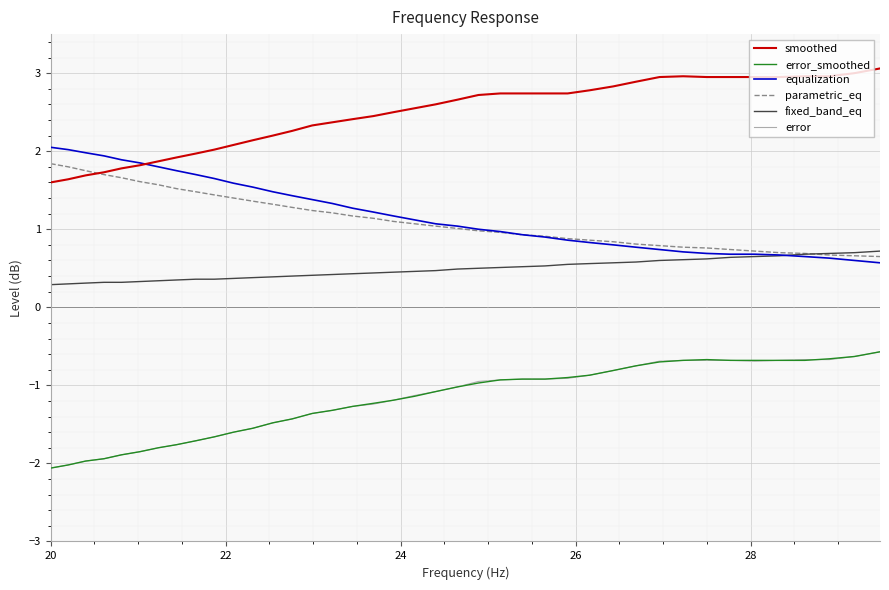

True or false: smoothed and error intersect in this chart.

False